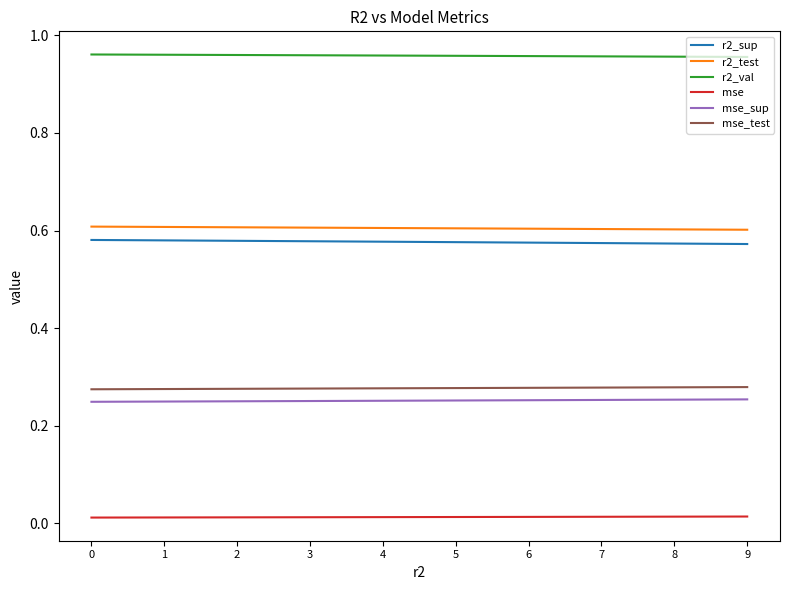

True or false: r2_test and mse_test intersect in this chart.

False